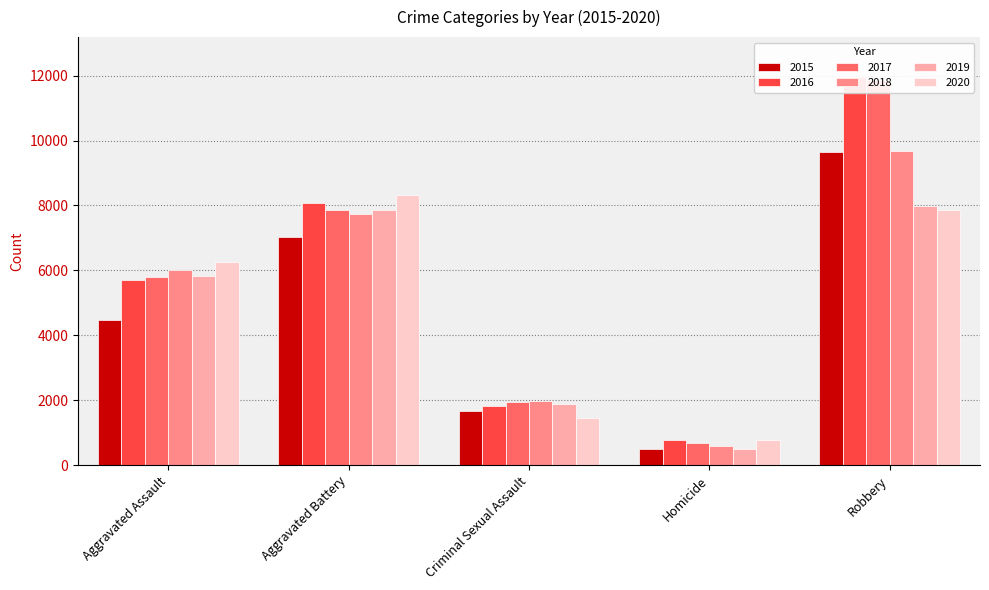

Count the 2018 values in the range 1976 to 7734.

3